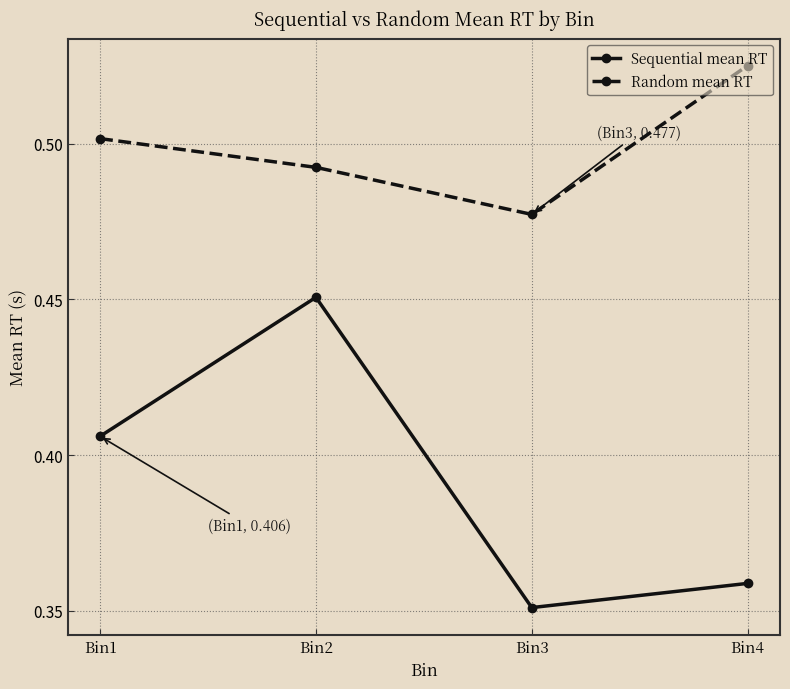

How many lines are shown in the chart?

2